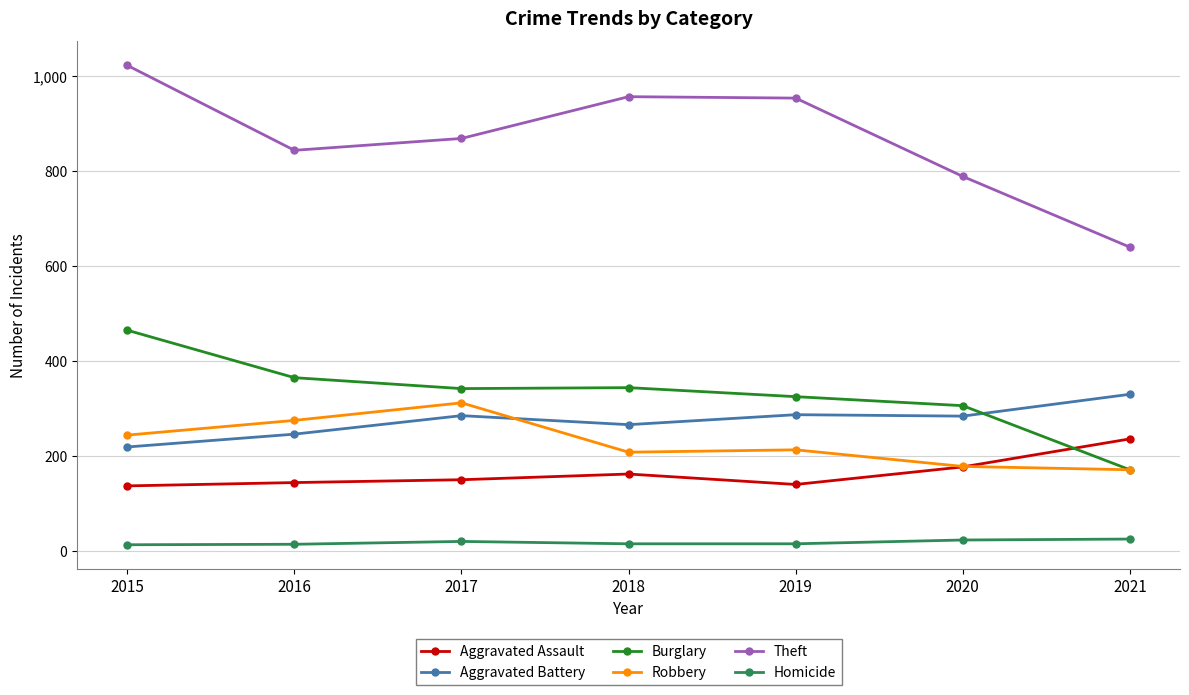

At which category is the sum across all series the highest?

2015